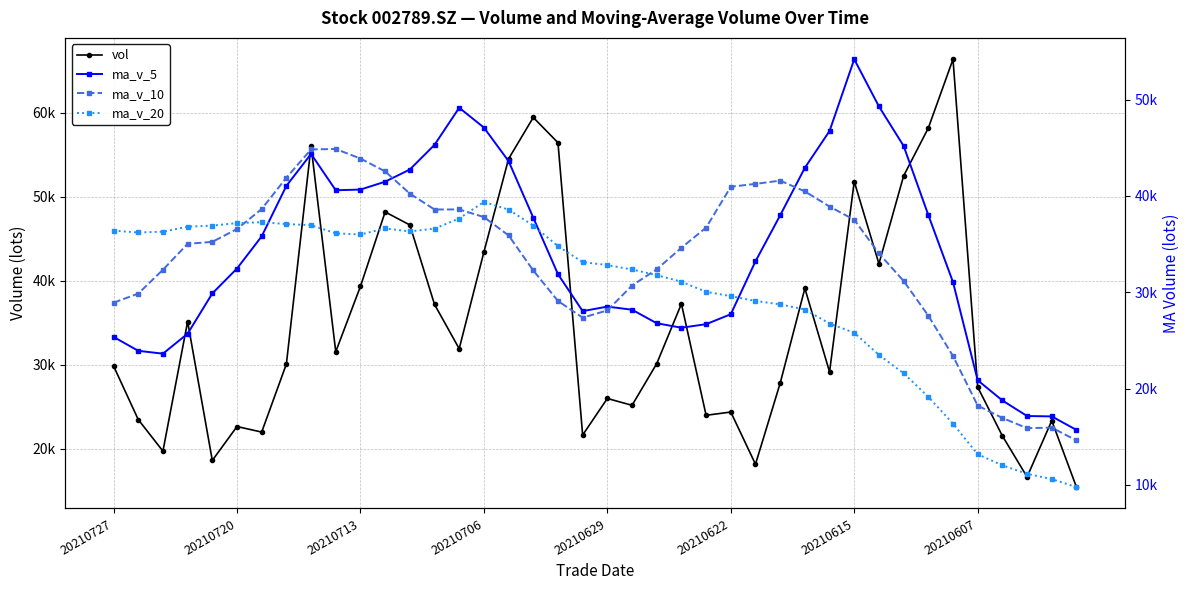

Does the chart have visible grid lines?

Yes